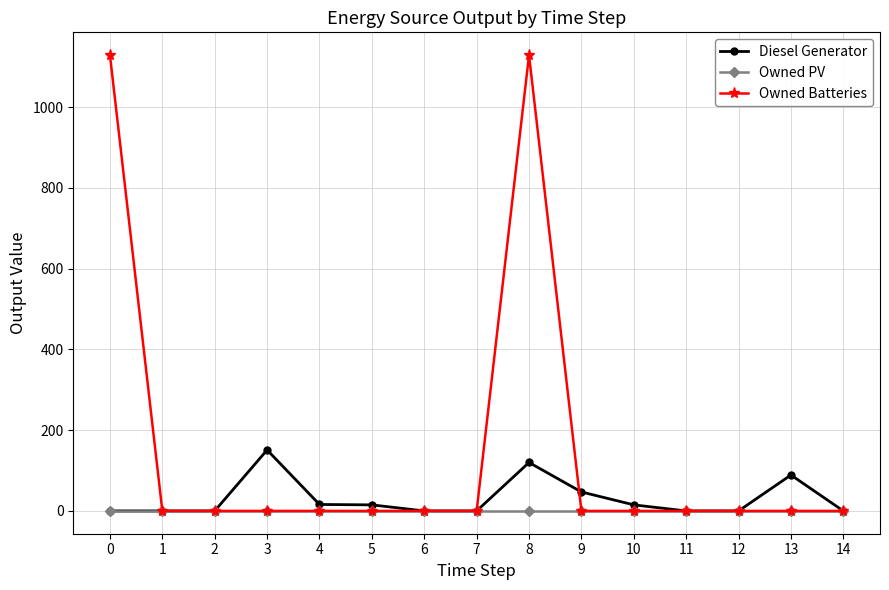

Is this an area chart (filled region under the line)?

No